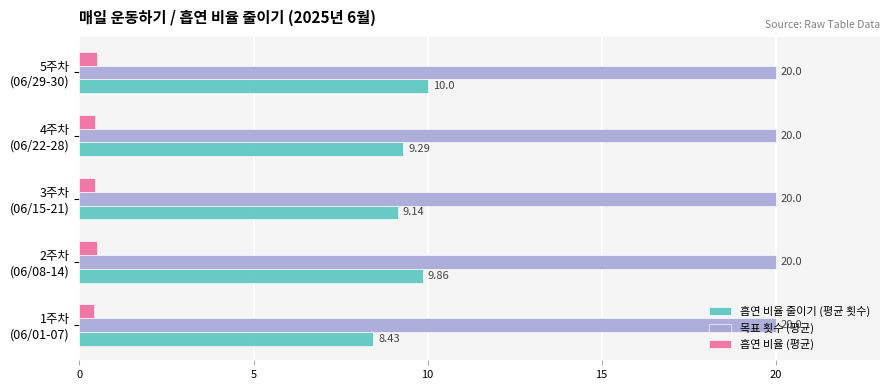

Rank the categories by 흡연 비율 줄이기 (평균 횟수) value from highest to lowest.

5주차
(06/29-30), 2주차
(06/08-14), 4주차
(06/22-28), 3주차
(06/15-21), 1주차
(06/01-07)